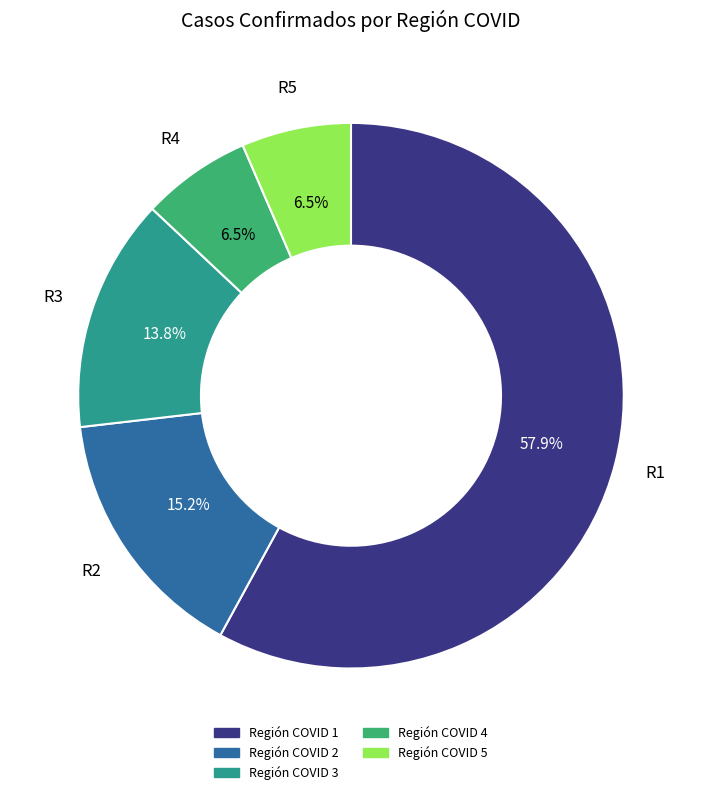

What percentage do Región COVID 4 and Región COVID 3 together represent?

20.3%